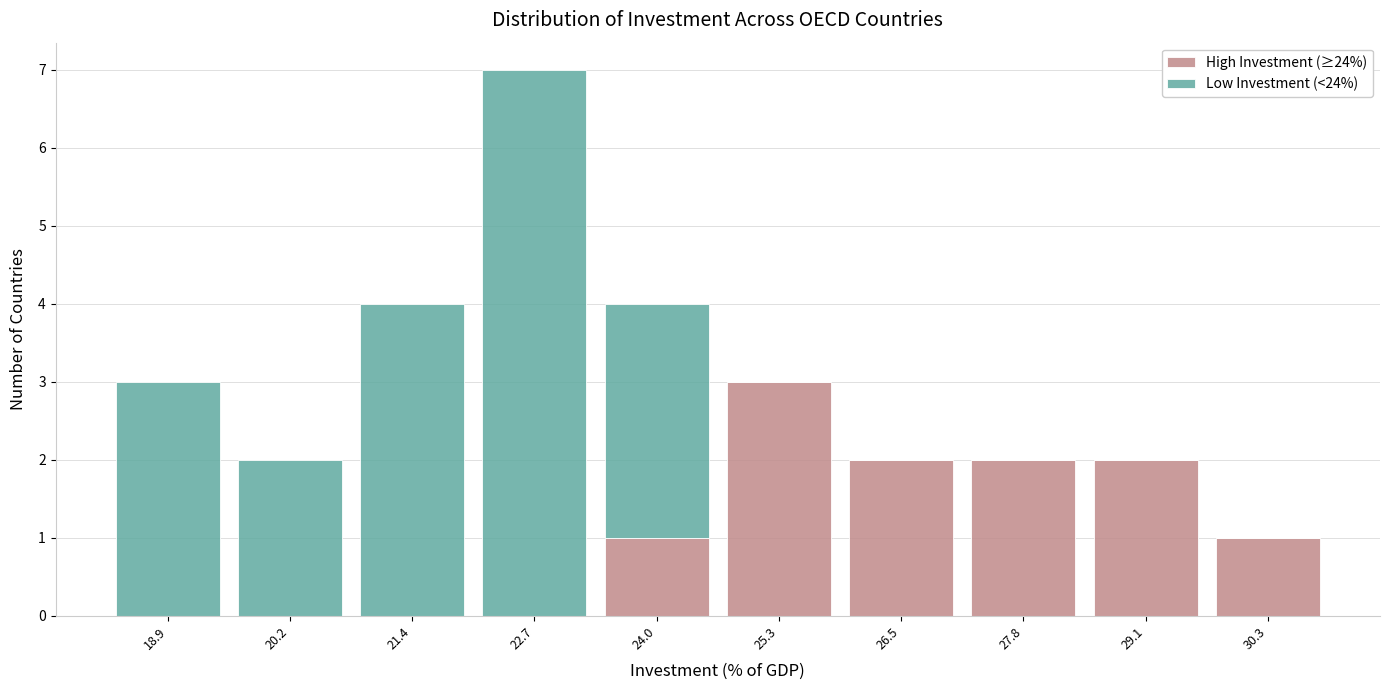

What is the total height of the stacked bar covering 25.8 to 27.2 on the x-axis? Neither the bar edges nor the heights are printed on the chart, so give them approximately, as read against the axes.

2